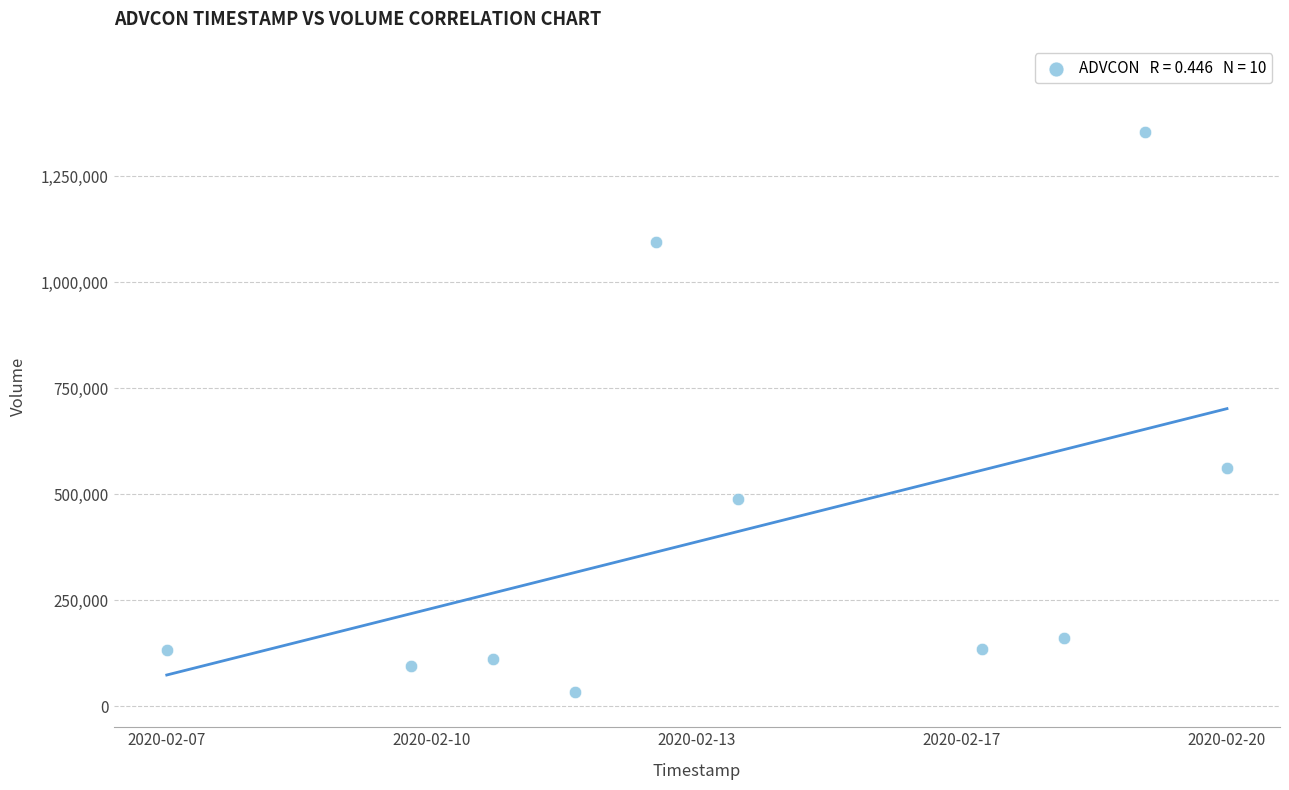

What is the average X value?

1581647040